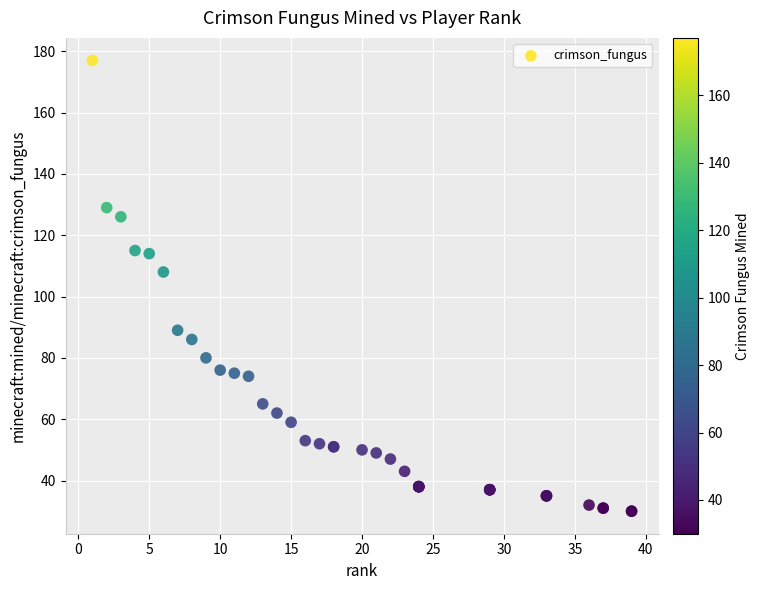

What Y value in the scatter plot is closest to 103?

108